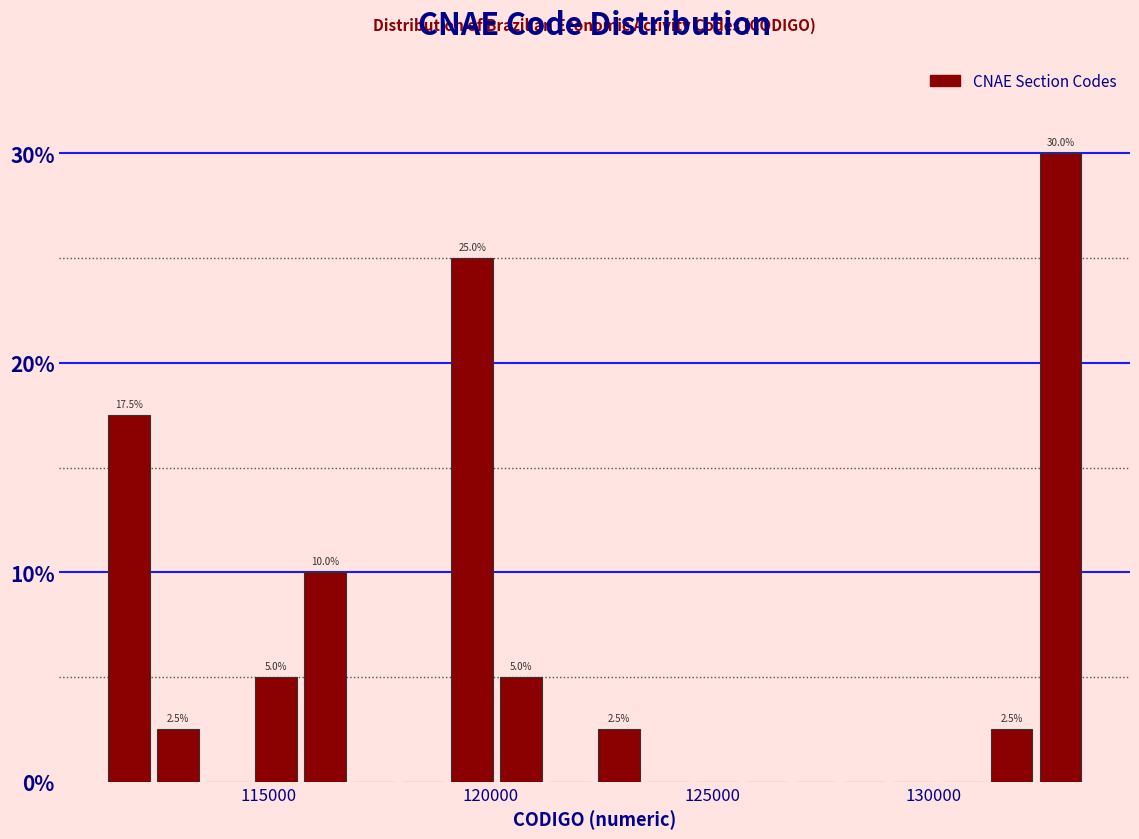

Read against the x-axis, roughly where is the centre of the tallest bar?

133000